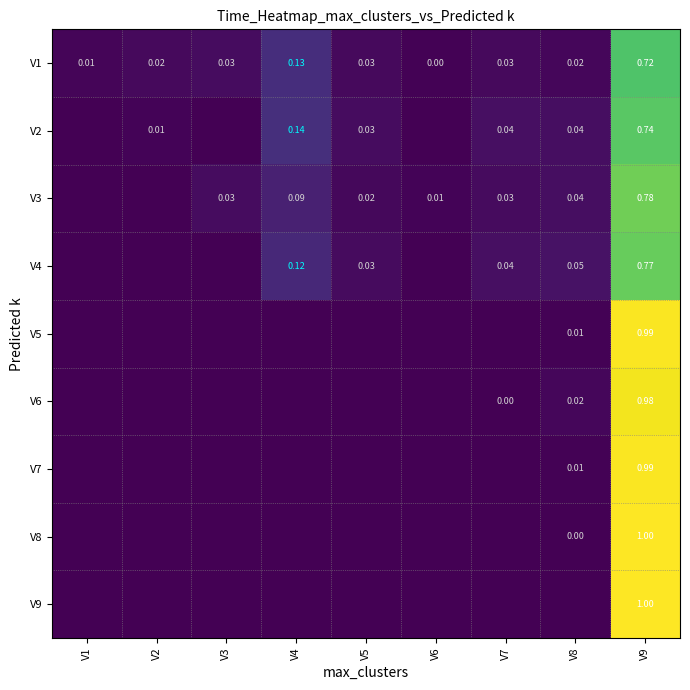

Which label corresponds to the smallest value in the chart?

V1